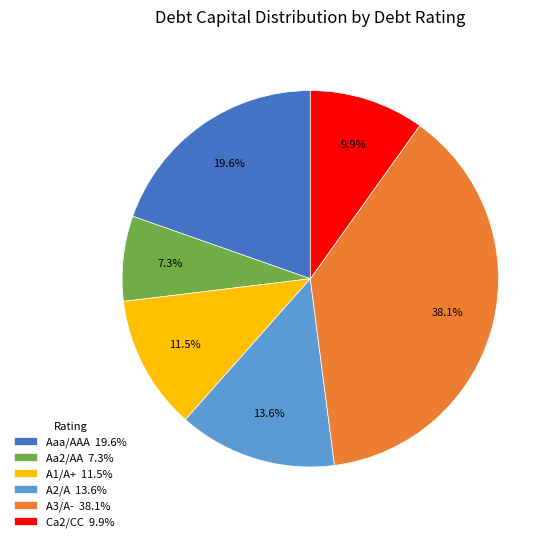

How many segments does this pie chart have?

6